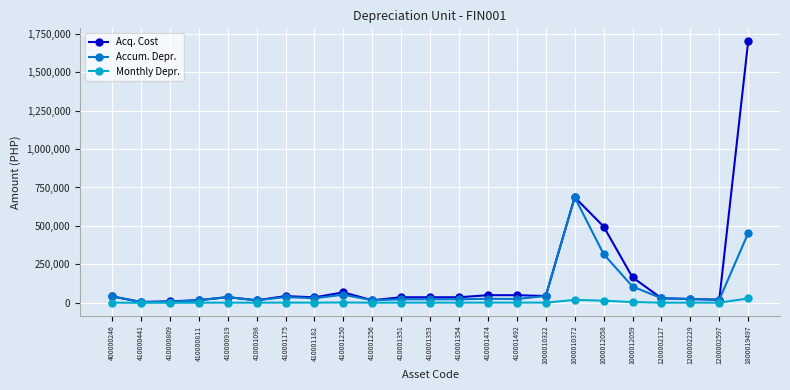

True or false: Accum. Depr. has more than 2 points higher than both neighbors.

True